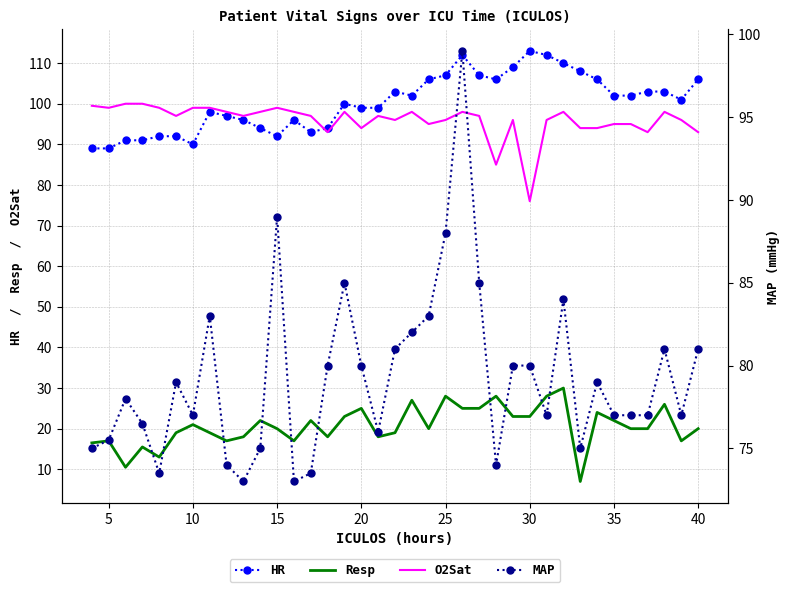

Count the number of data series in this chart.

4